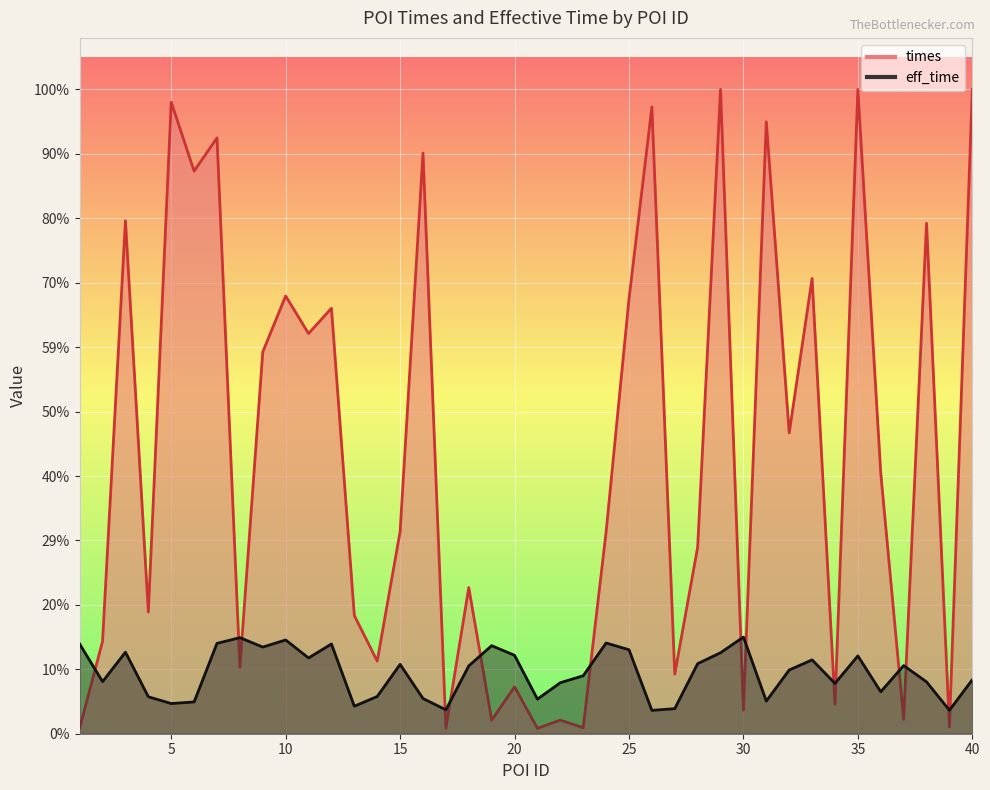

Where is the first local maximum for times?

3